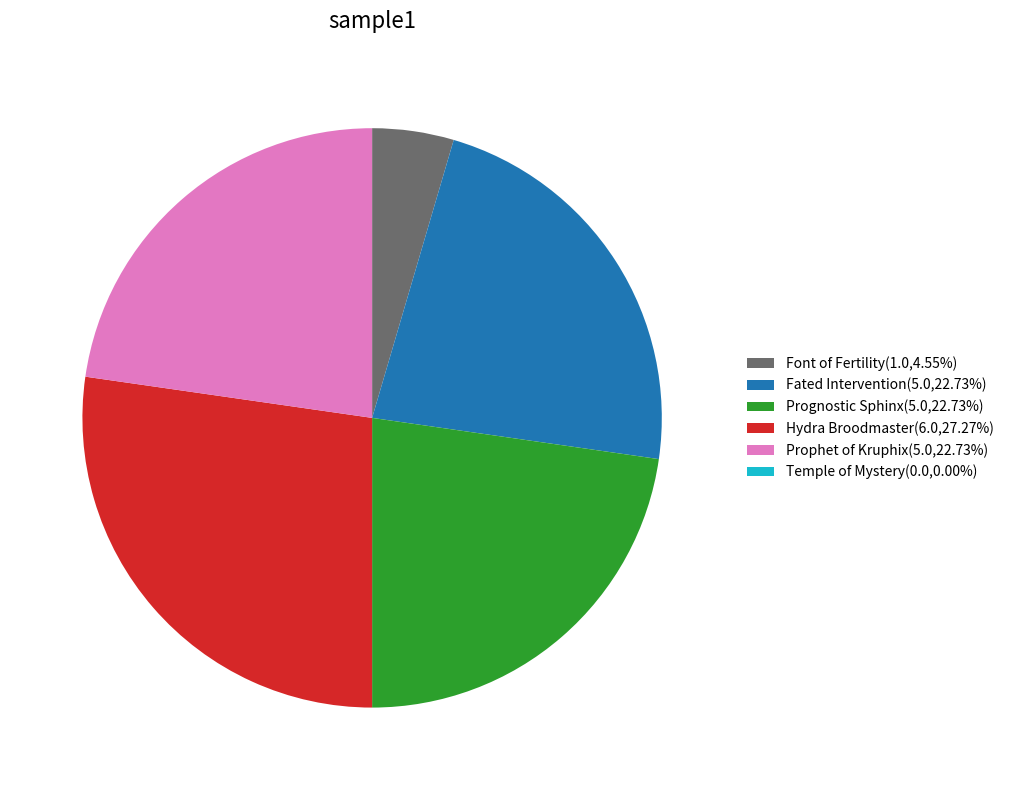

Is there a majority slice in this chart?

No